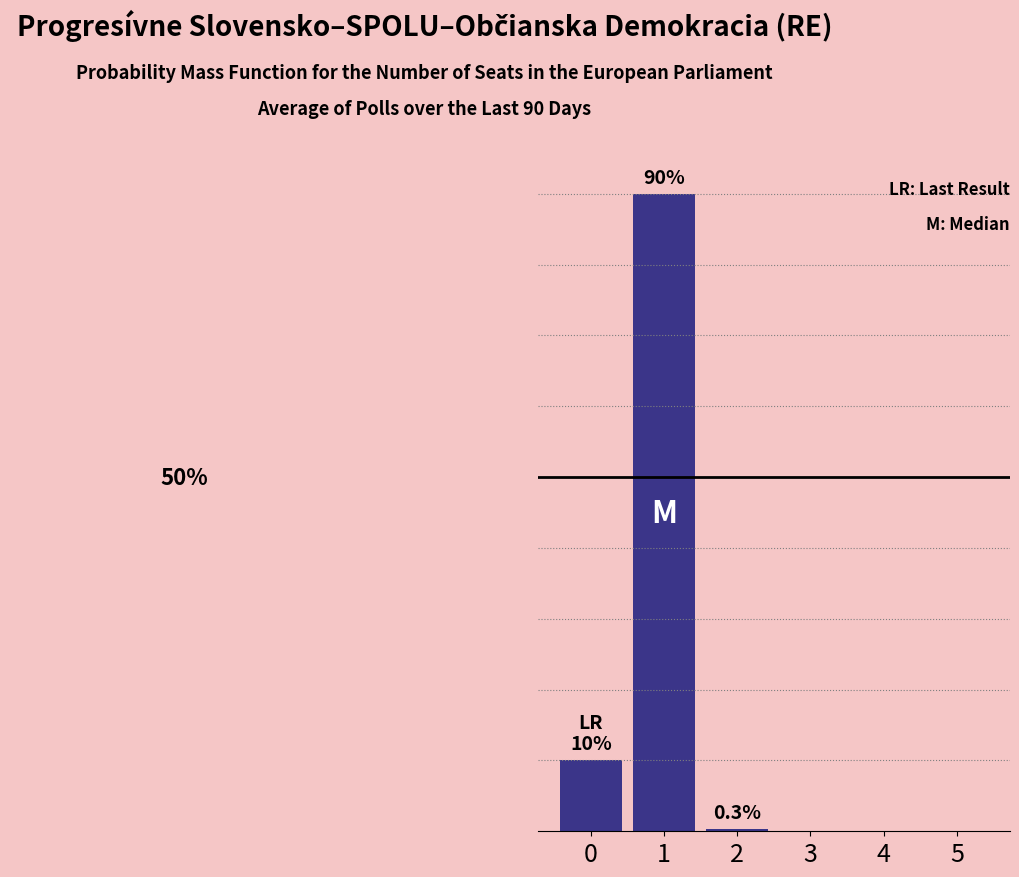

True or false: the data shows 0.0 at 3.

True